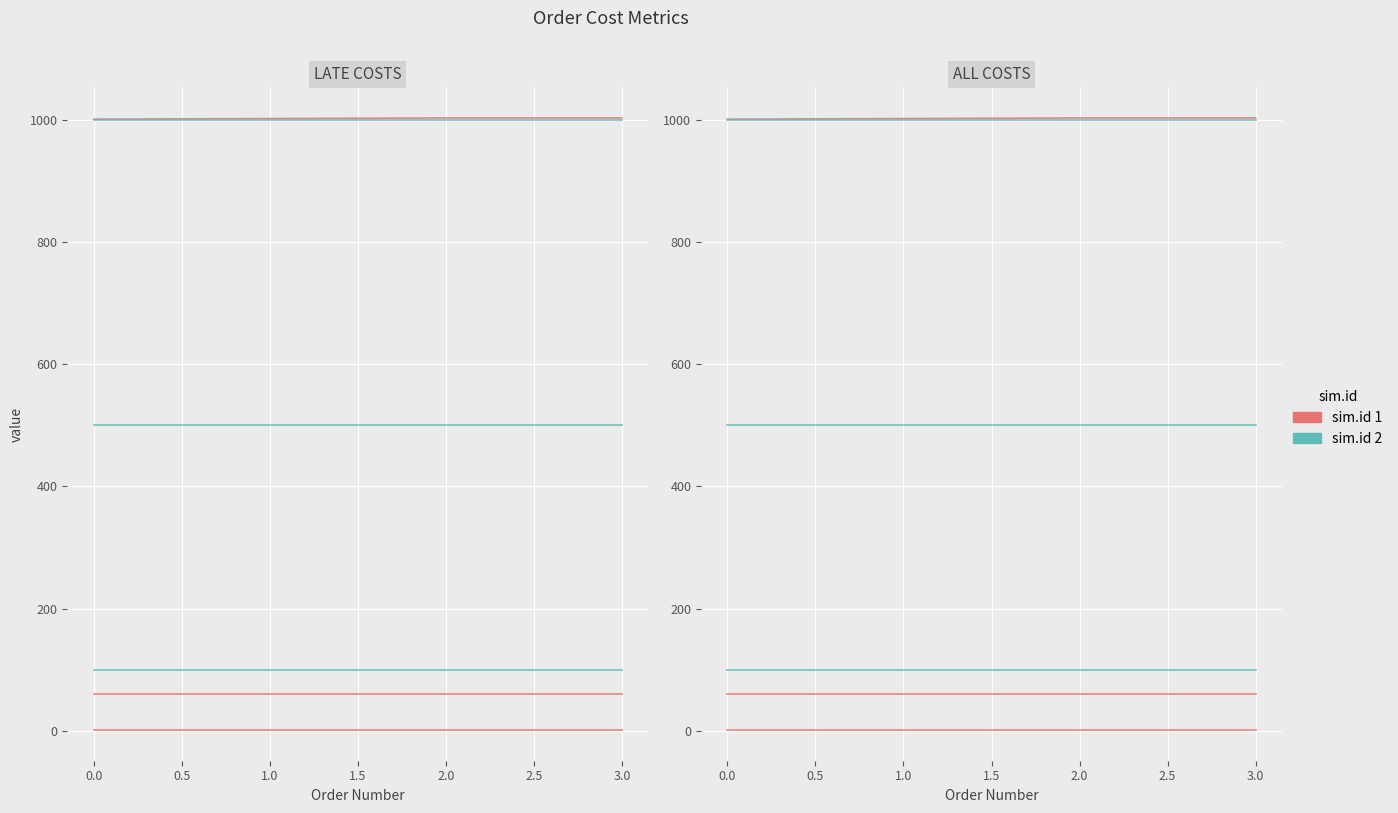

What is the lowest value of the sim.id 2 series?

100